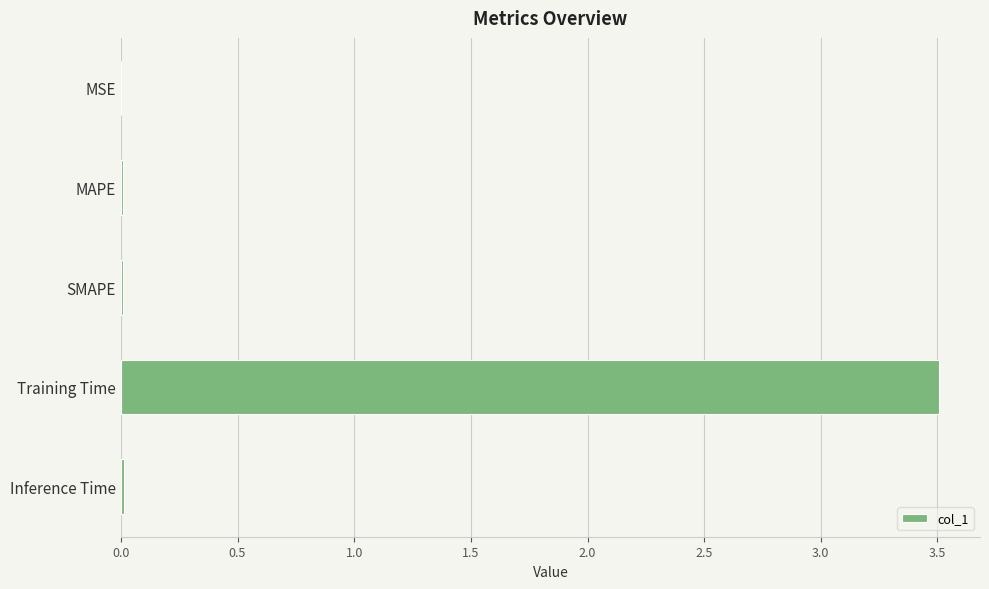

What value does the data have at Training Time?

3.5